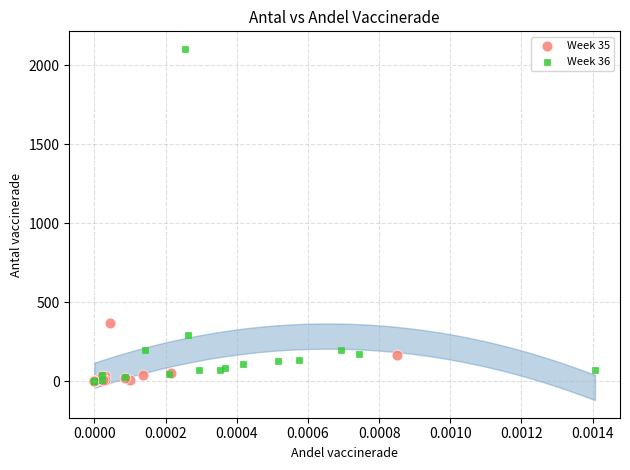

Which series has the widest spread of Y values?

Week 36